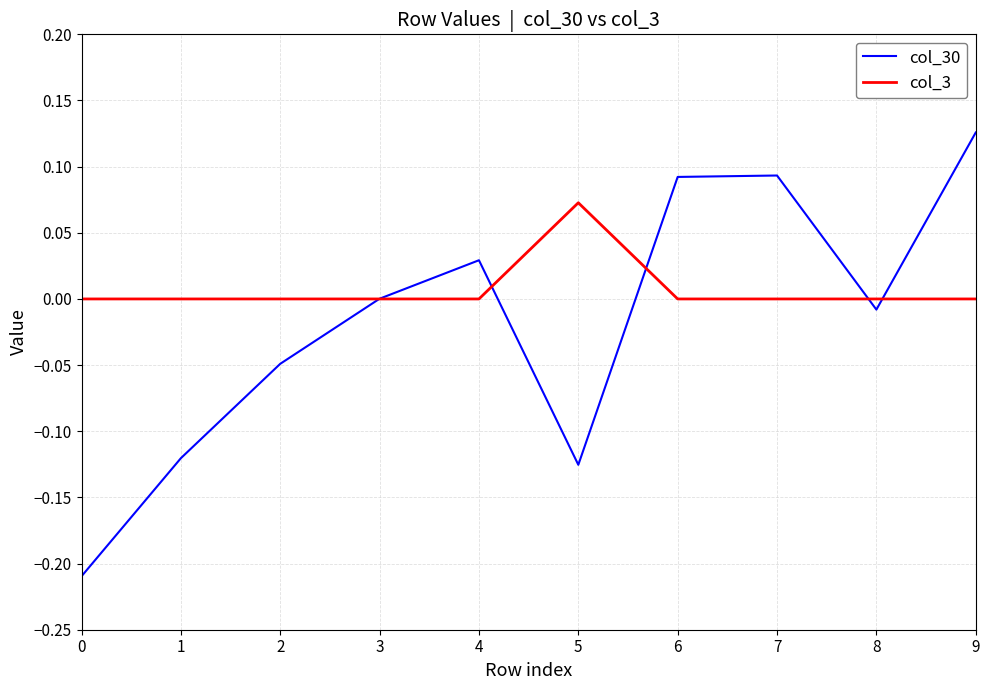

How many interior local valleys does the col_30 series have?

2